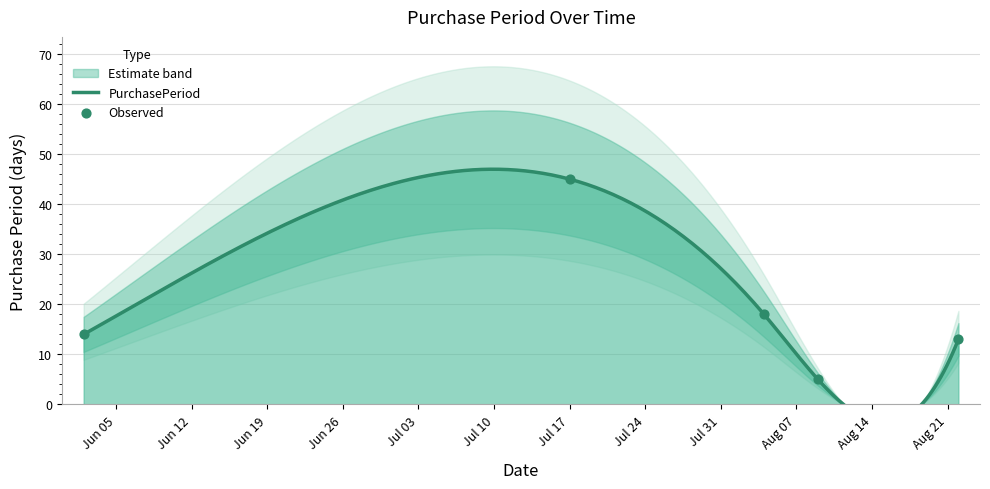

Between 2017-08-09 and 2017-08-04, which is larger?

2017-08-04